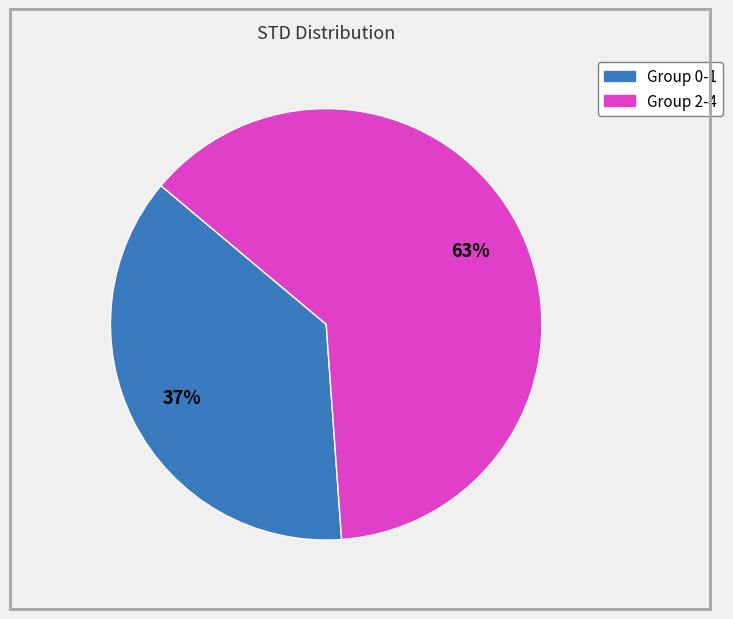

Is there any slice that represents more than half of the pie?

Yes